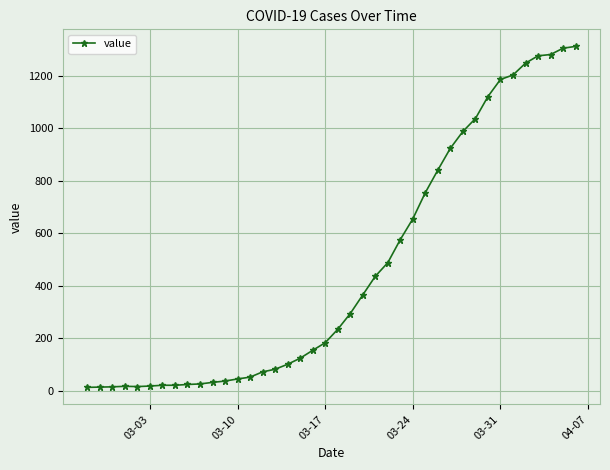

What is the maximum value shown in the chart?

1312